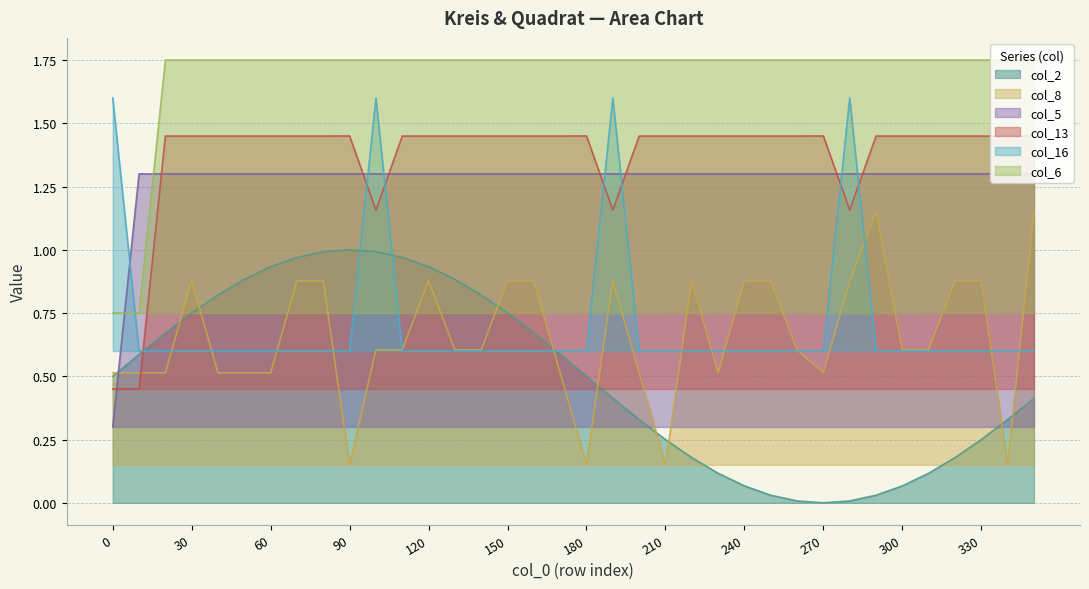

What are all the series names shown in the legend?

col_2, col_8, col_5, col_13, col_16, col_6